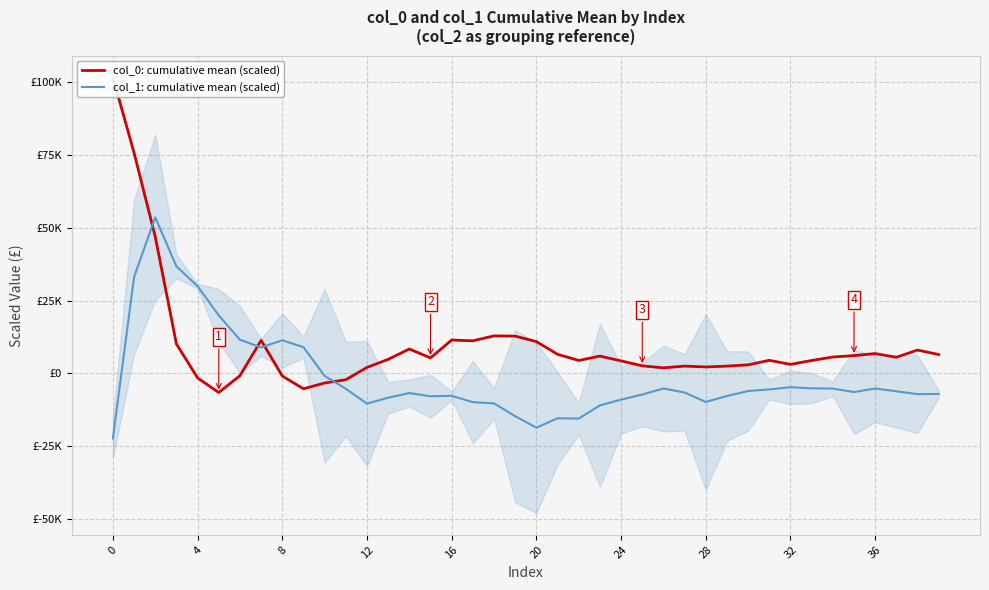

List the series in order of their peak value, highest first.

col_0: cumulative mean (scaled), col_1: cumulative mean (scaled)